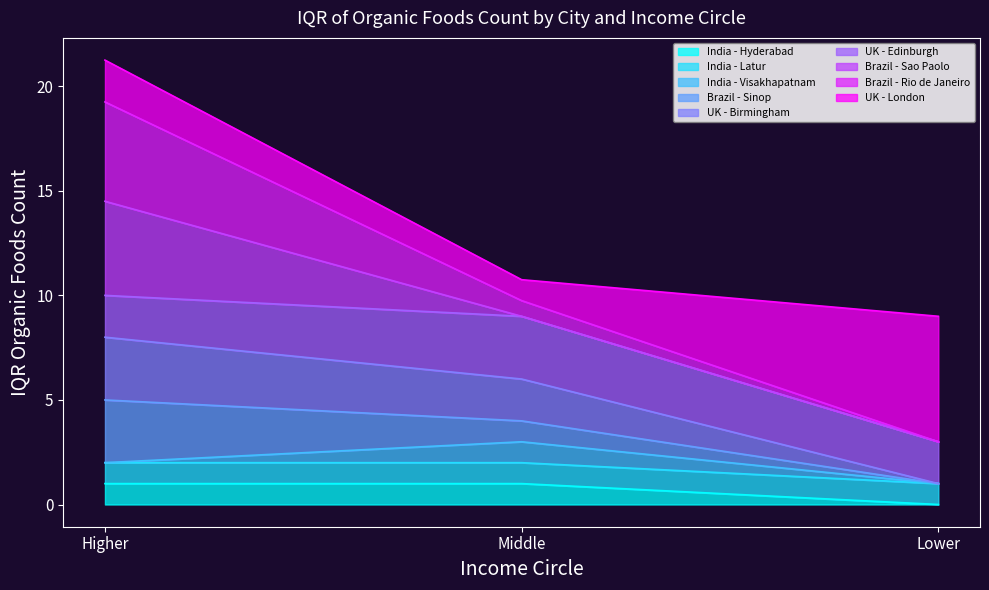

At which category is the sum across all series the highest?

Higher